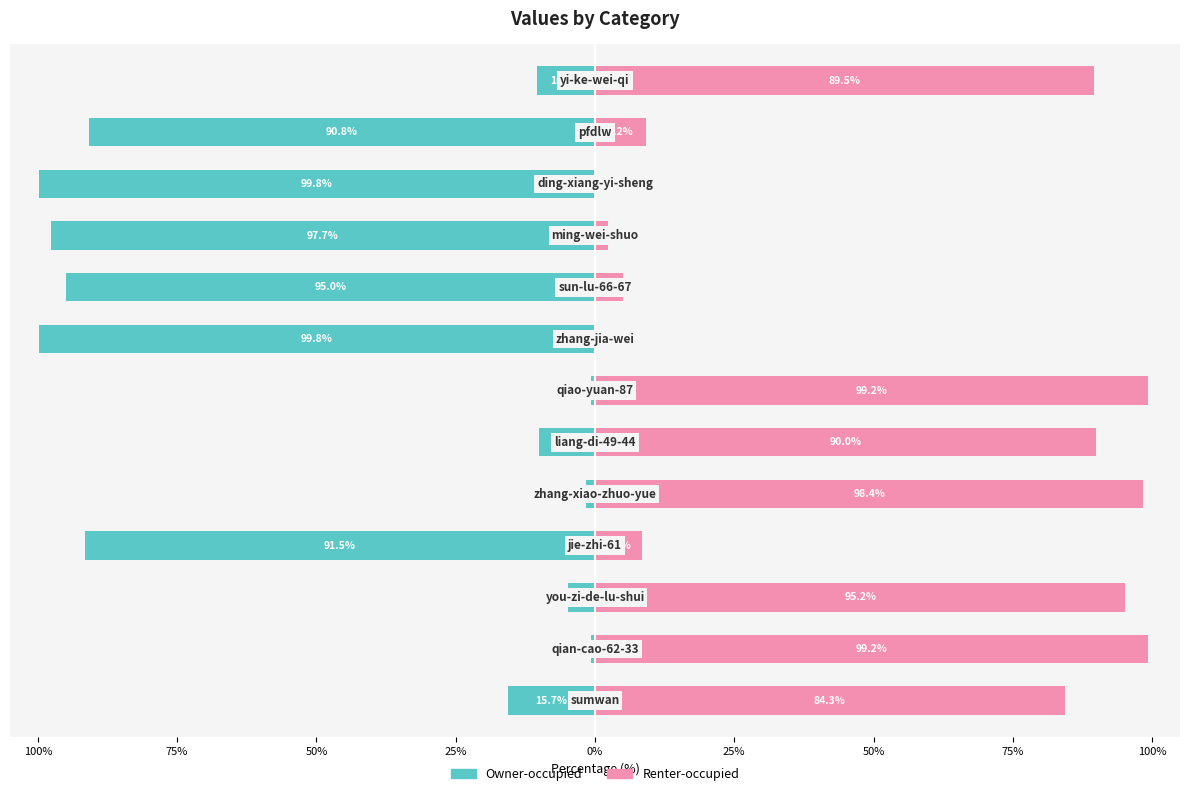

Which series has the largest total across all categories?

Renter-occupied